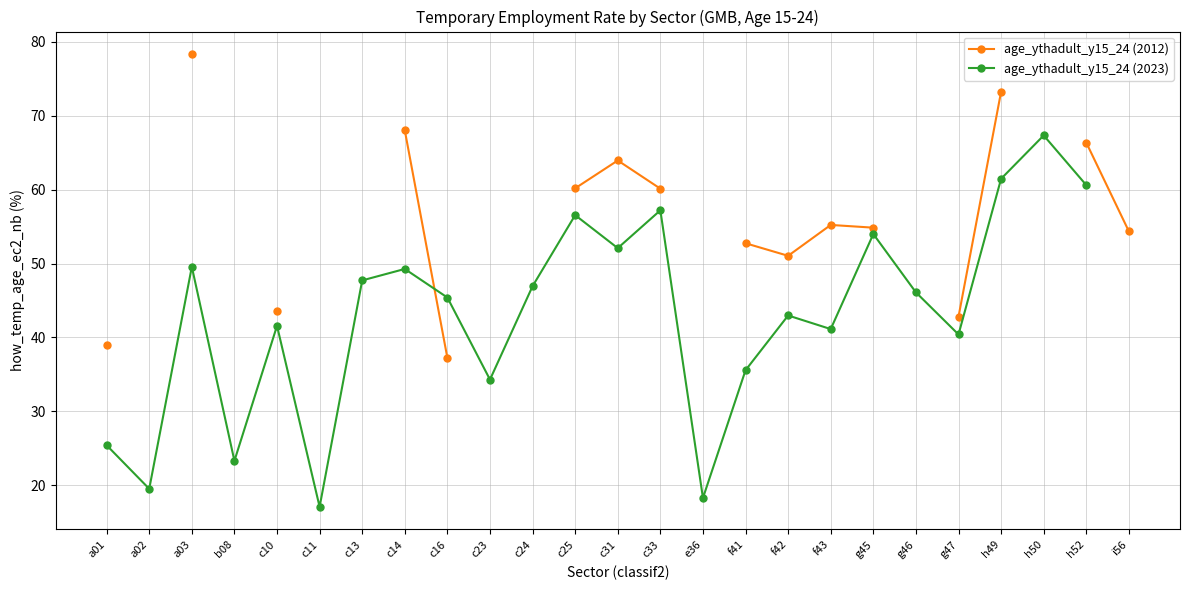

What is the label of the 10th point from the right?

f41